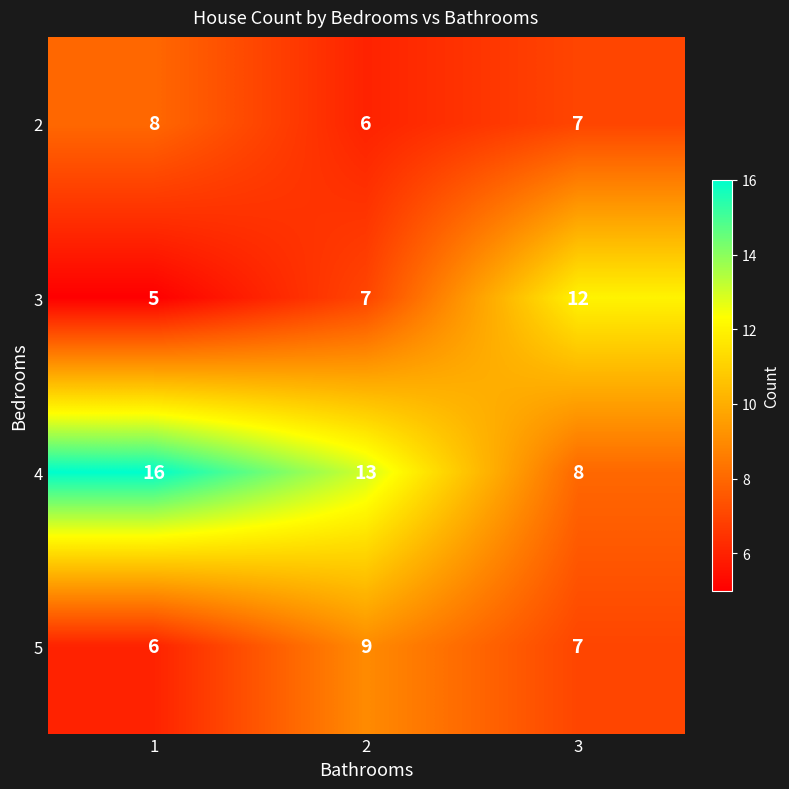

Count the 5 values in the range 6 to 9.

3